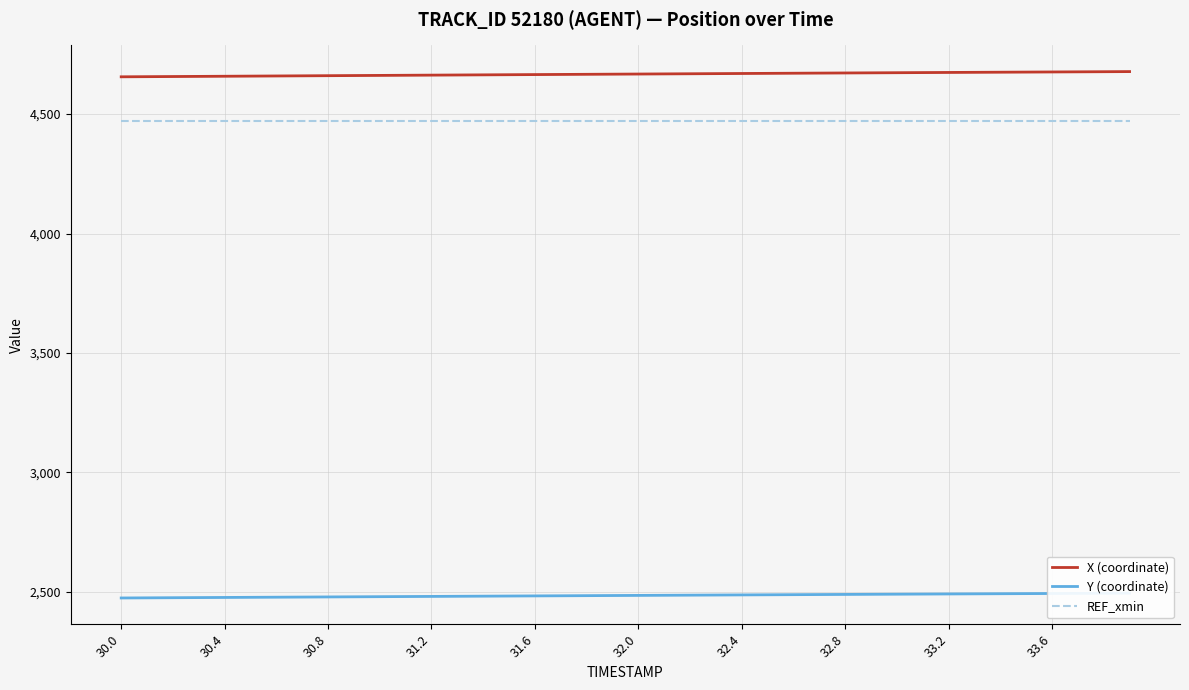

Rank the series at 30 from highest to lowest value.

X (coordinate), REF_xmin, Y (coordinate)